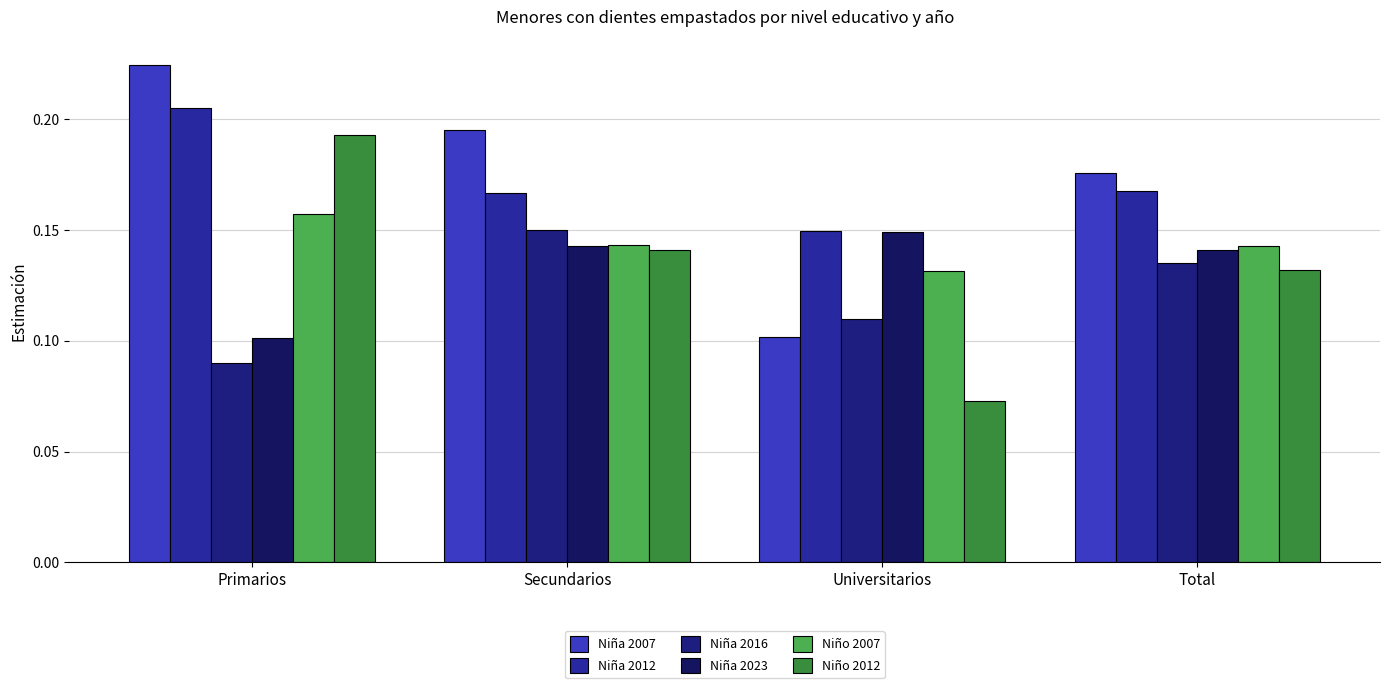

What is the sum of the Niña 2023 values at Total and Universitarios?

0.3